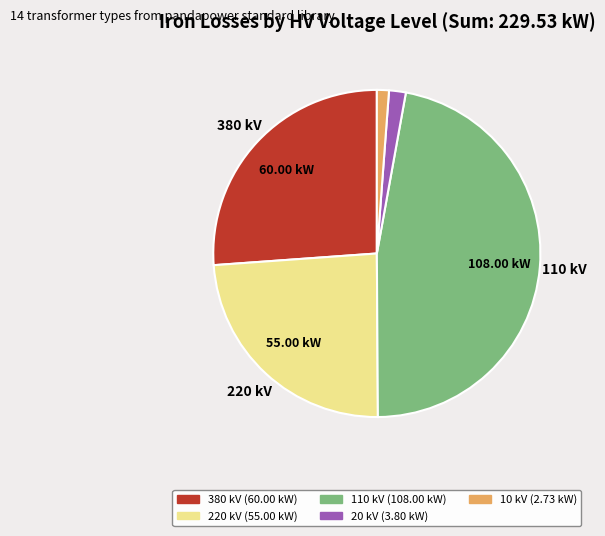

Is there any slice that represents more than half of the pie?

No